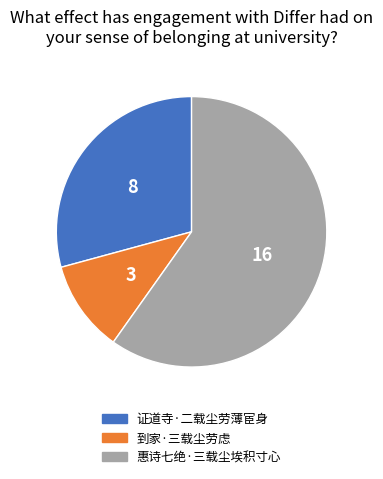

What is the majority slice?

惠诗七绝·三载尘埃积寸心